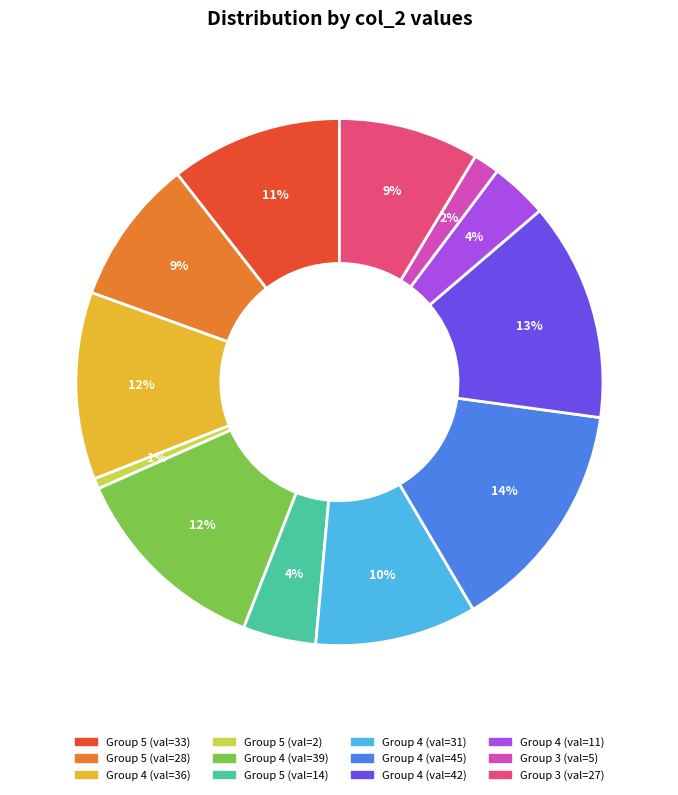

To the nearest percent, what is the average slice percentage?

8%